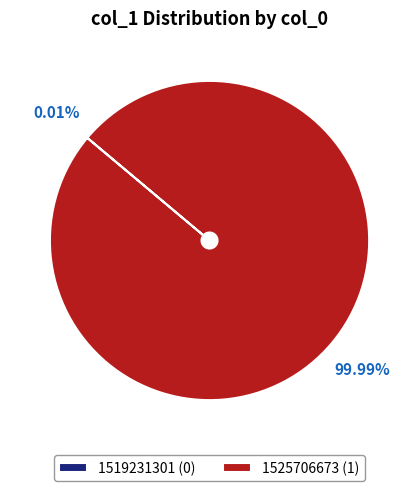

Is there any slice that represents more than half of the pie?

Yes